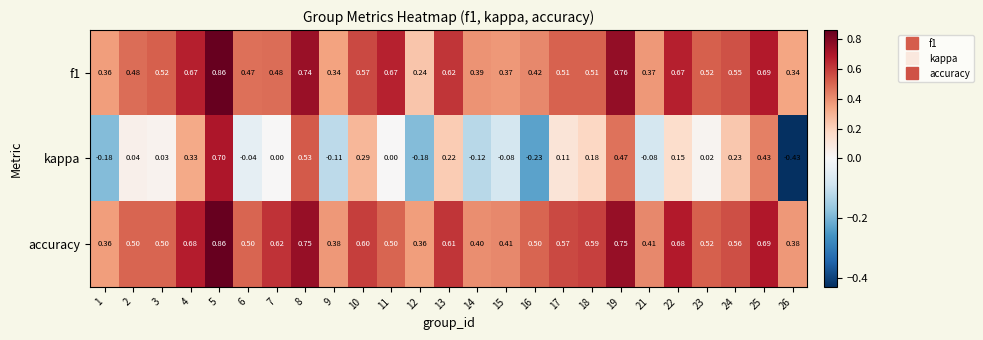

Is the value of accuracy at 4 greater than the value of kappa at 19?

Yes